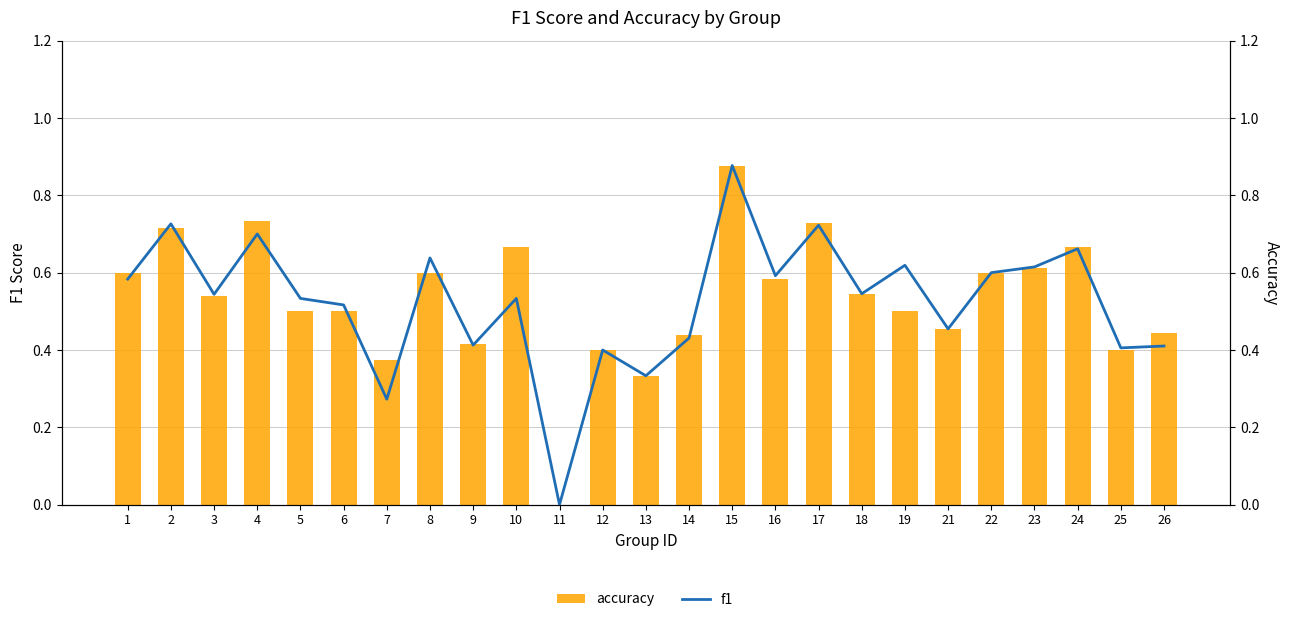

Where is f1 nearest to the value 0?

11